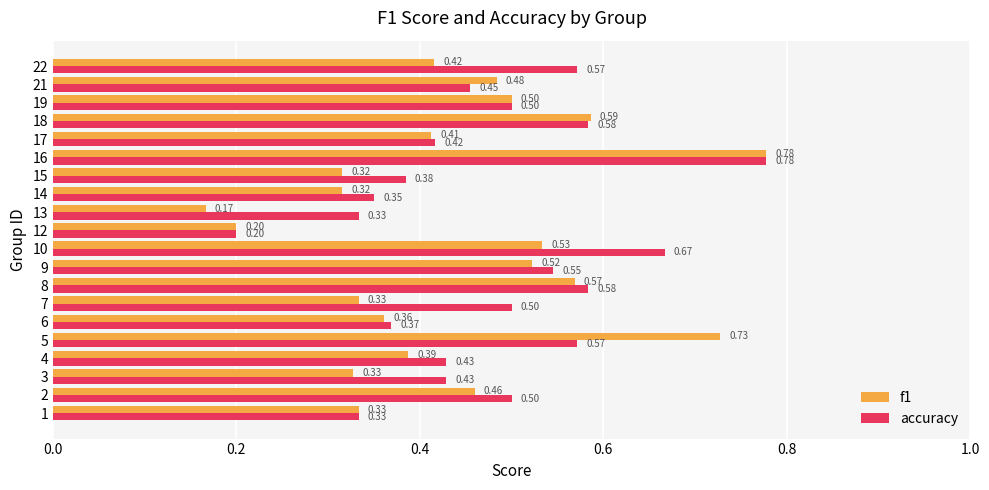

Which series has the widest spread of values?

f1